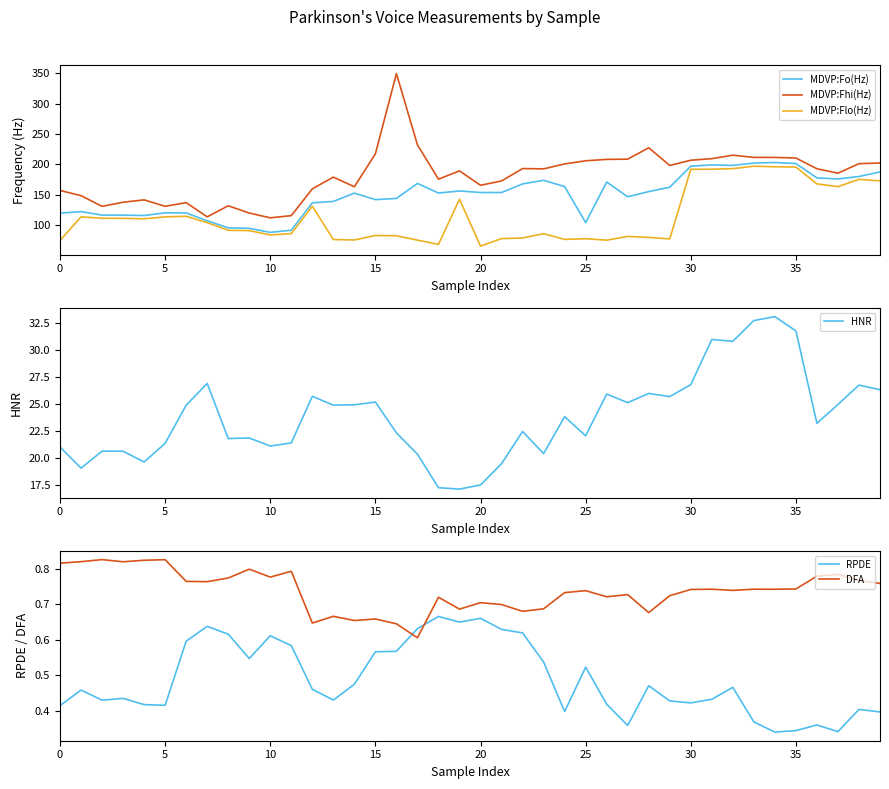

What is the spread (max minus min) of values at 27?

208.3